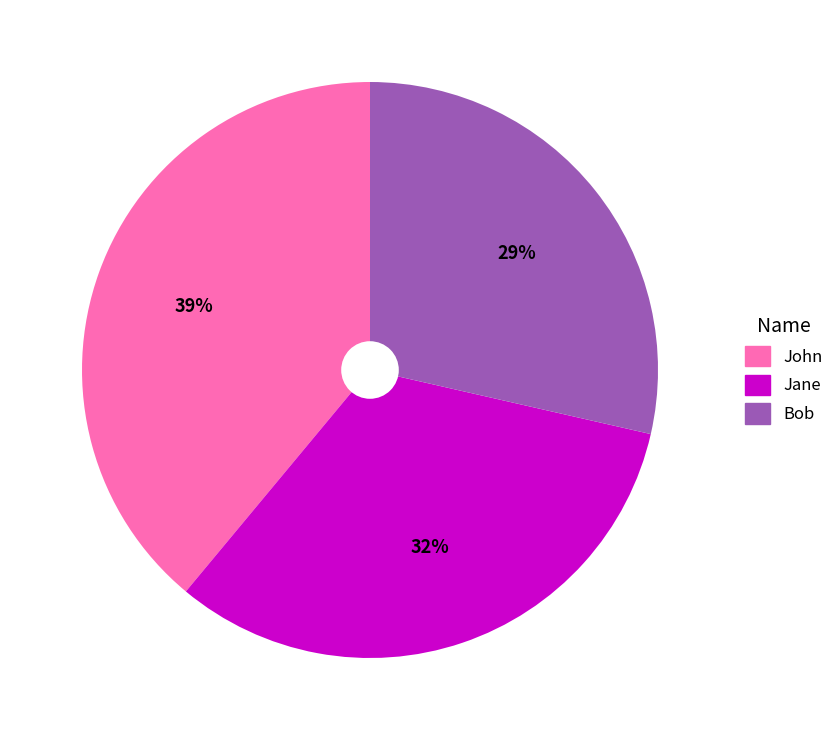

Is there a majority slice in this chart?

No